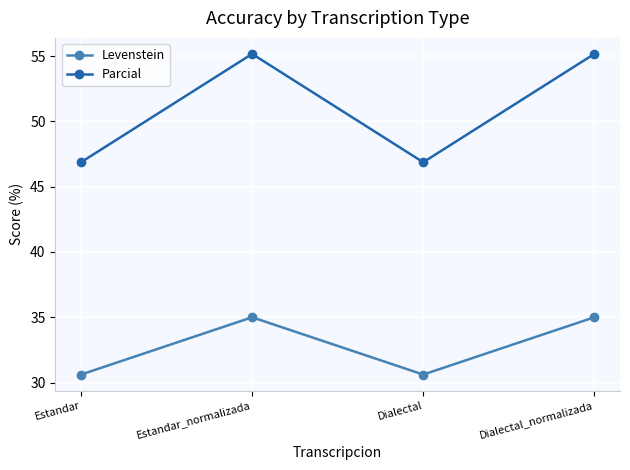

Where is the first local minimum for Parcial?

Dialectal